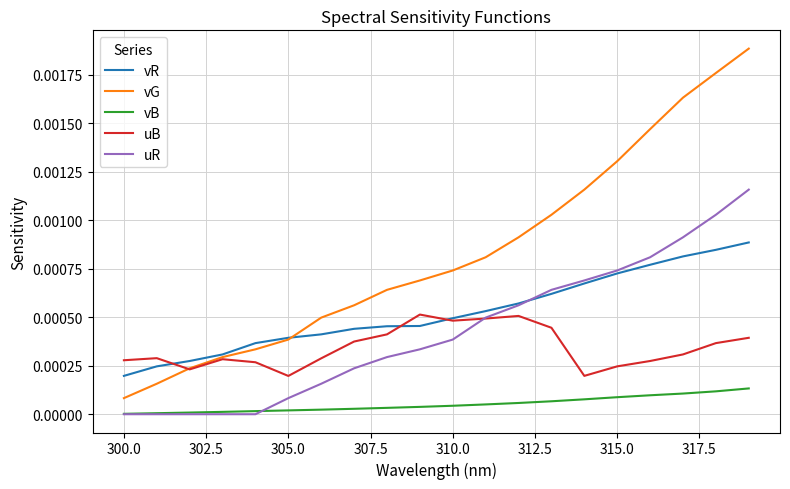

Which series has the largest total across all categories?

vG